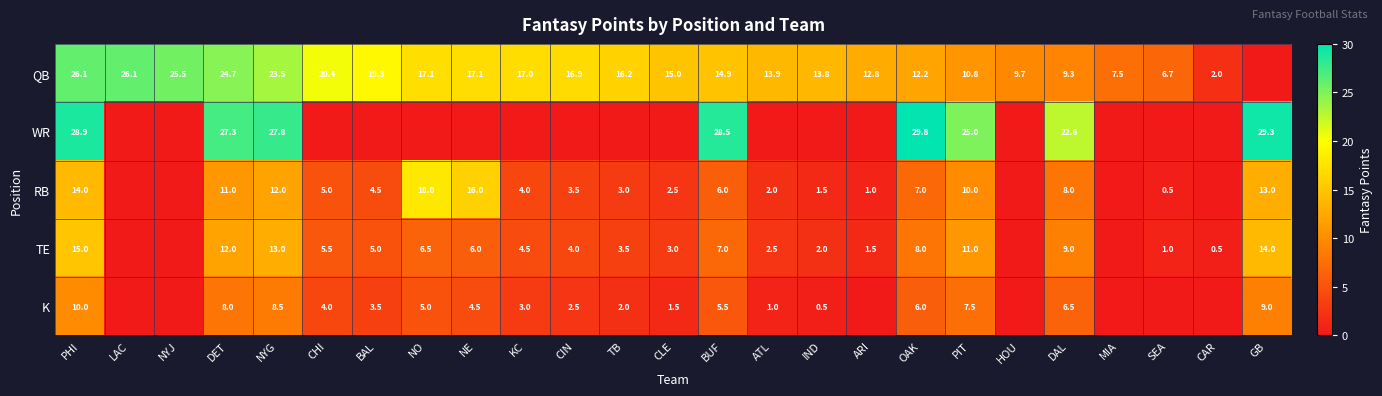

What is the sum of the TE values at IND and CAR?

2.5